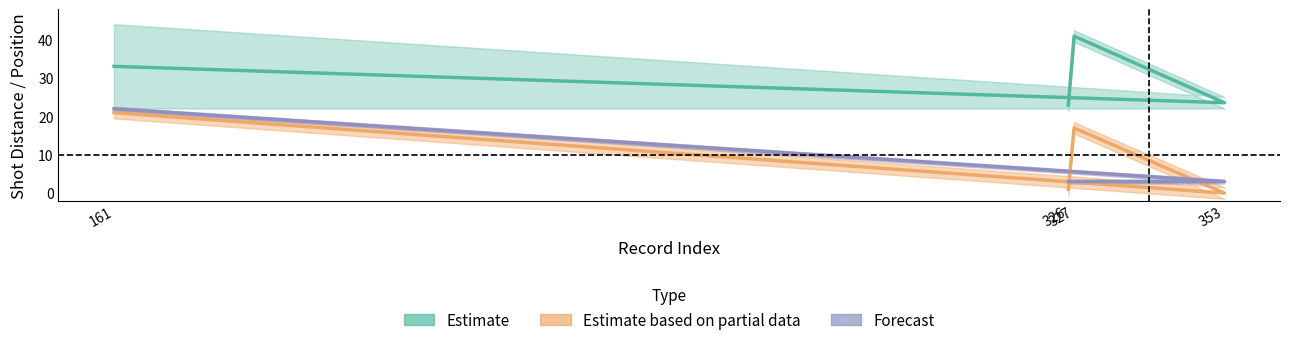

Reading right to left, transcribe all the data shown in this chart.

shotX: 161=33.1	353=23.6	327=41.0	326=23.0
shotY: 161=22.0	353=3.0	327=3.0	326=3.0
distance: 161=21.0	353=0.0	327=17.0	326=1.0